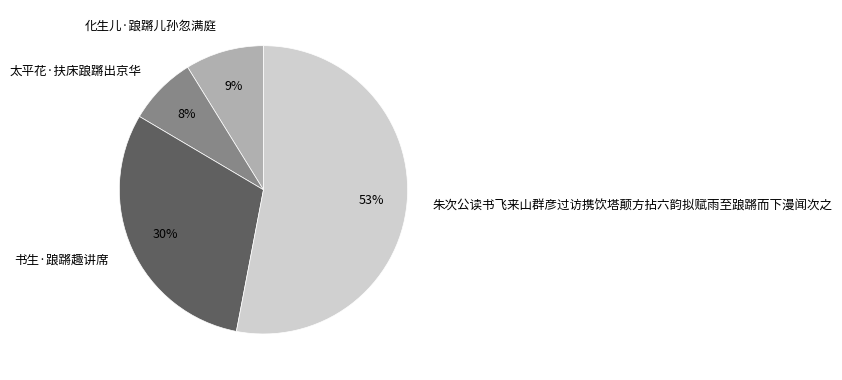

Is there a majority slice in this chart?

Yes